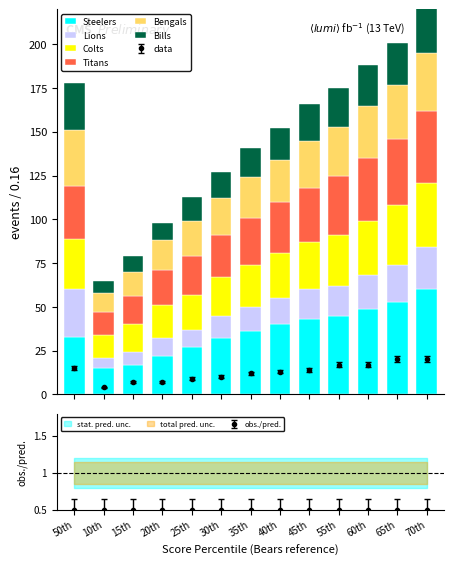

The Steelers series shows 45 at 50th. True or false?

False